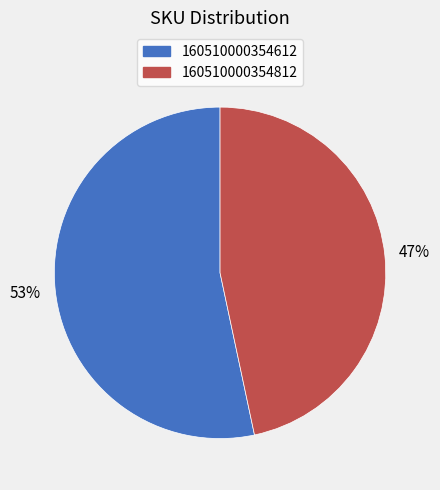

To the nearest percent, what portion does 160510000354812 represent?

47%